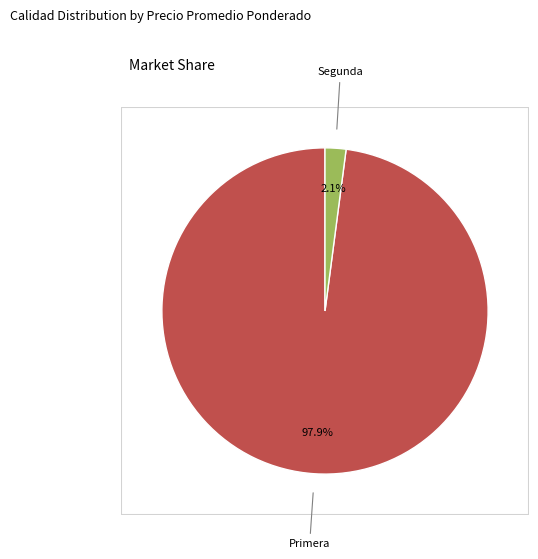

Is it true that Segunda is 55% of the pie?

False